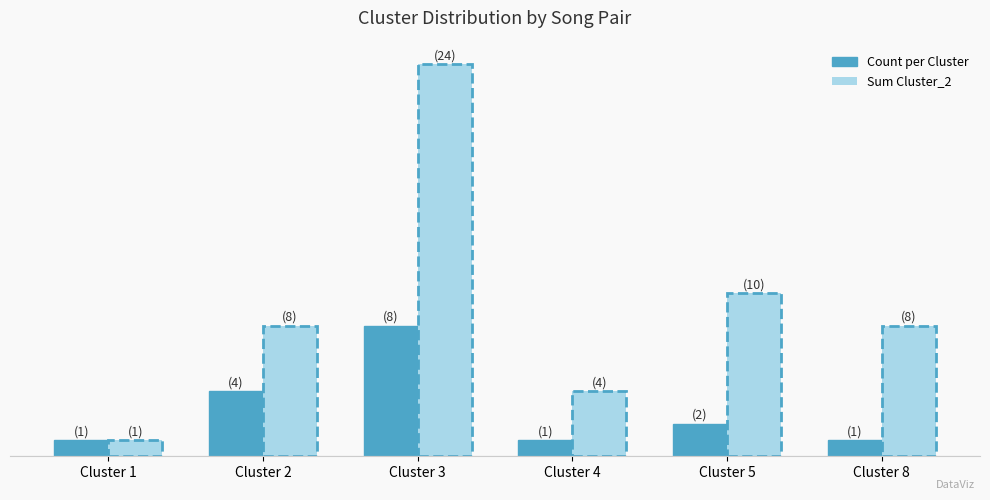

The Count per Cluster series shows 2 at Cluster 5. True or false?

True